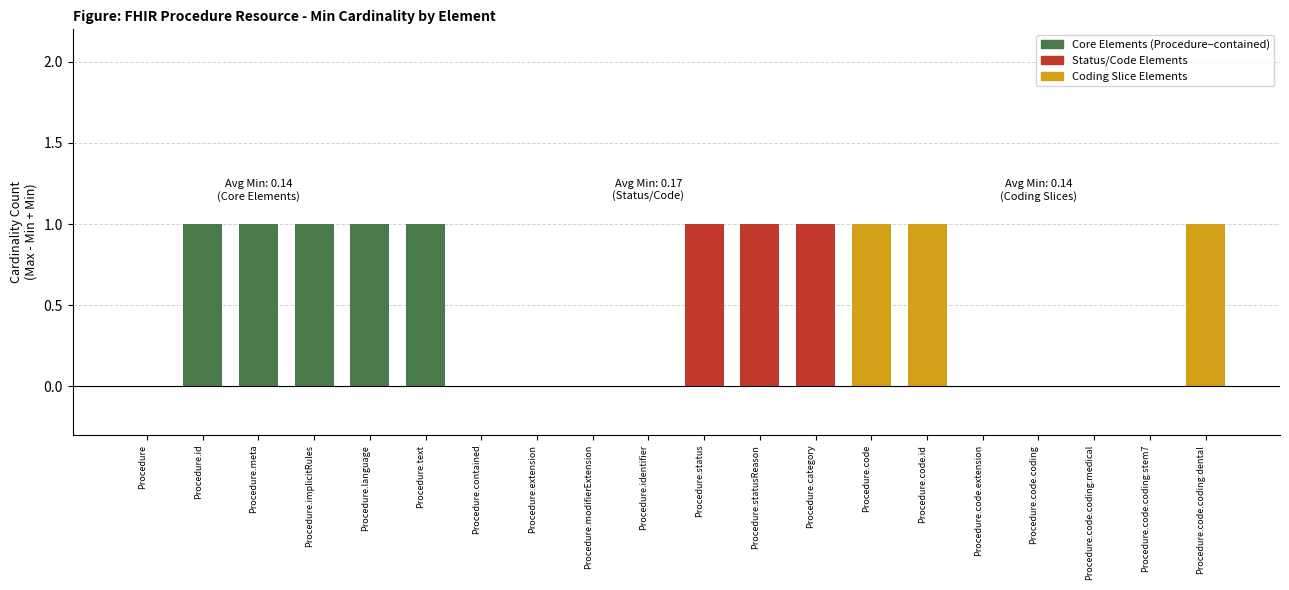

At which category is the sum across all series the highest?

Procedure.status